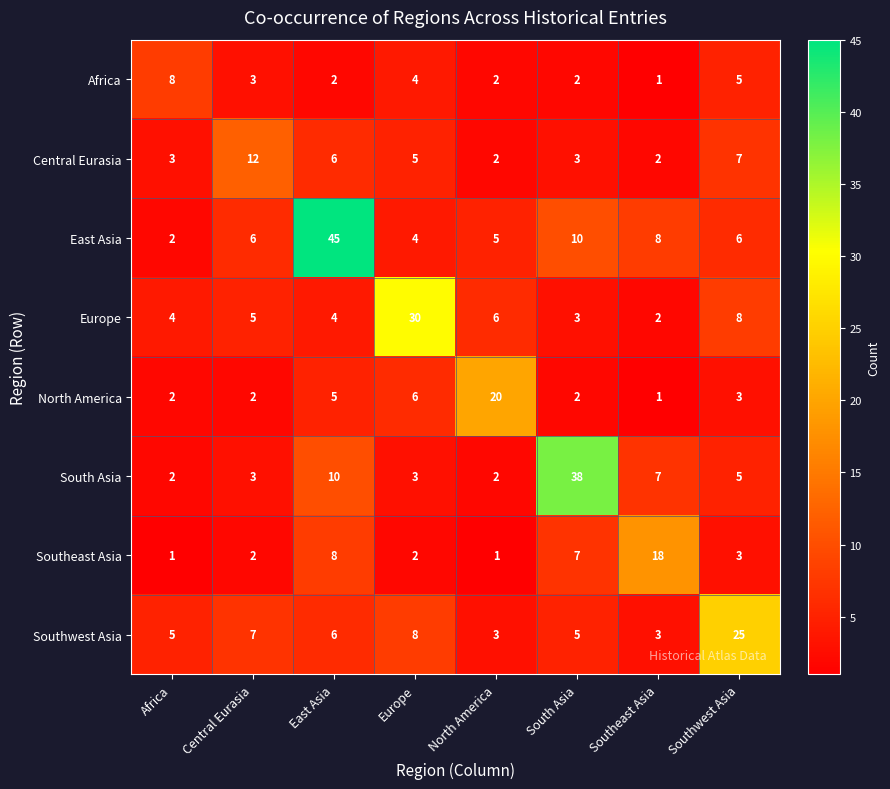

How many series are shown in this chart?

8